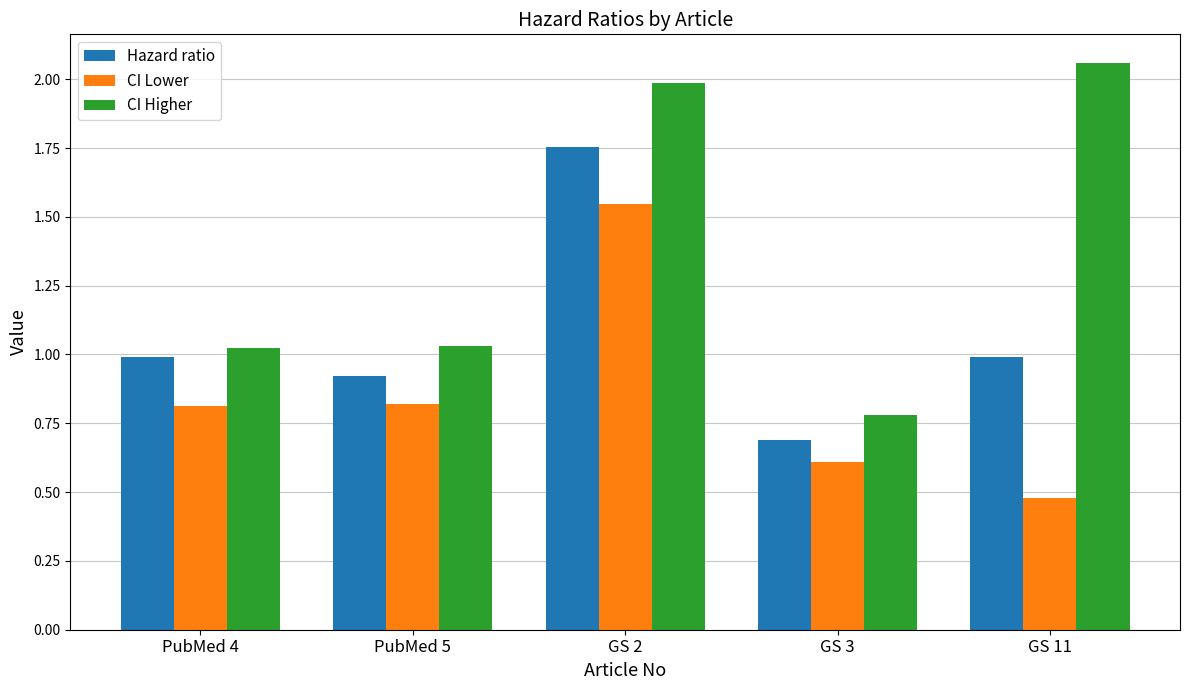

Between PubMed 4 and GS 11, which series saw the biggest shift?

CI Higher